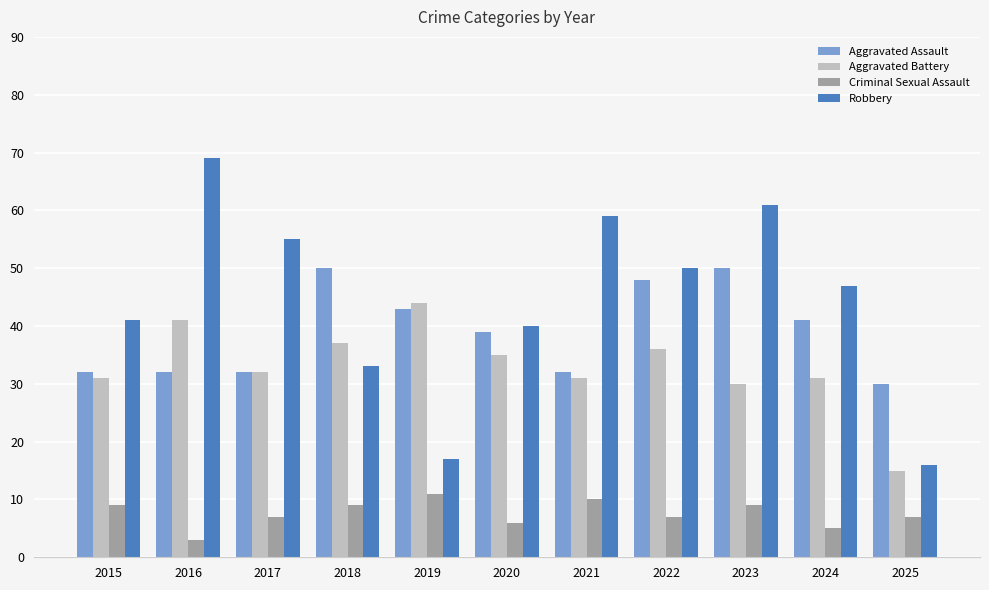

How many bars are there in total?

44